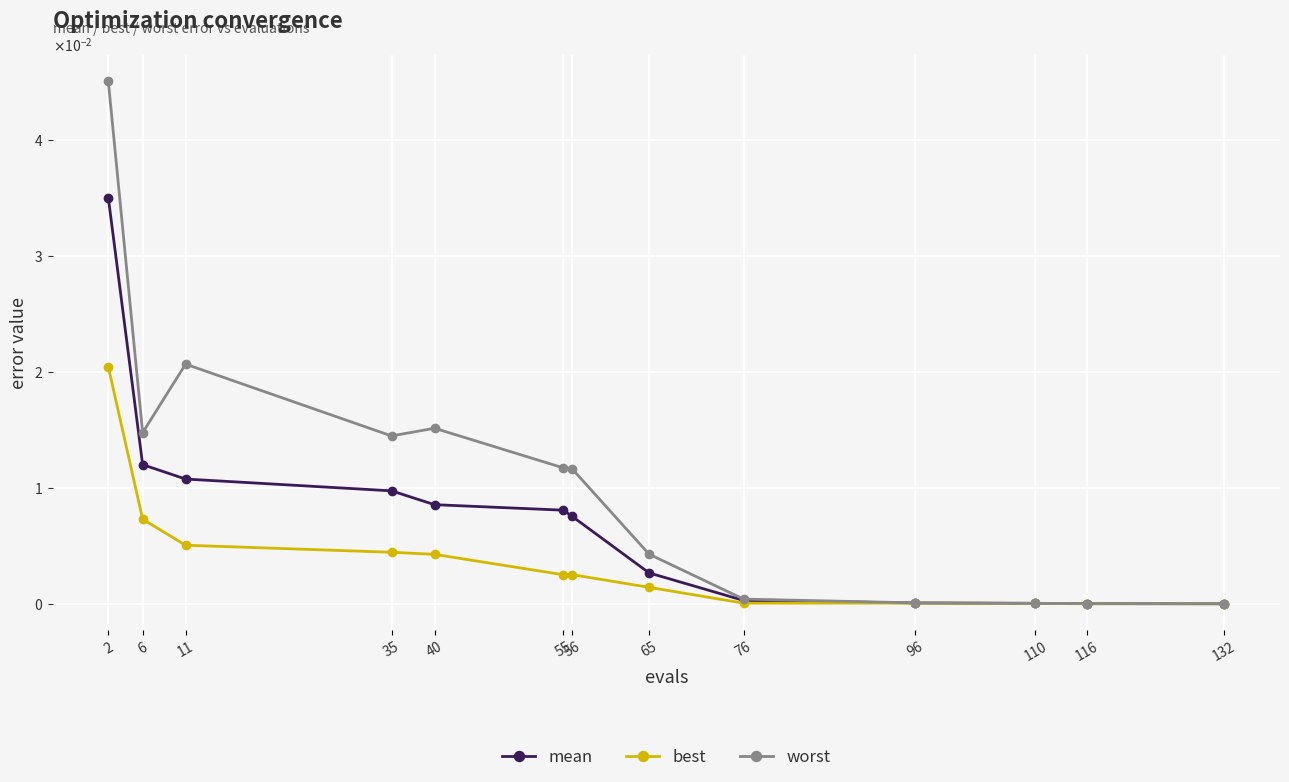

At how many categories does at least one series exceed 0?

13